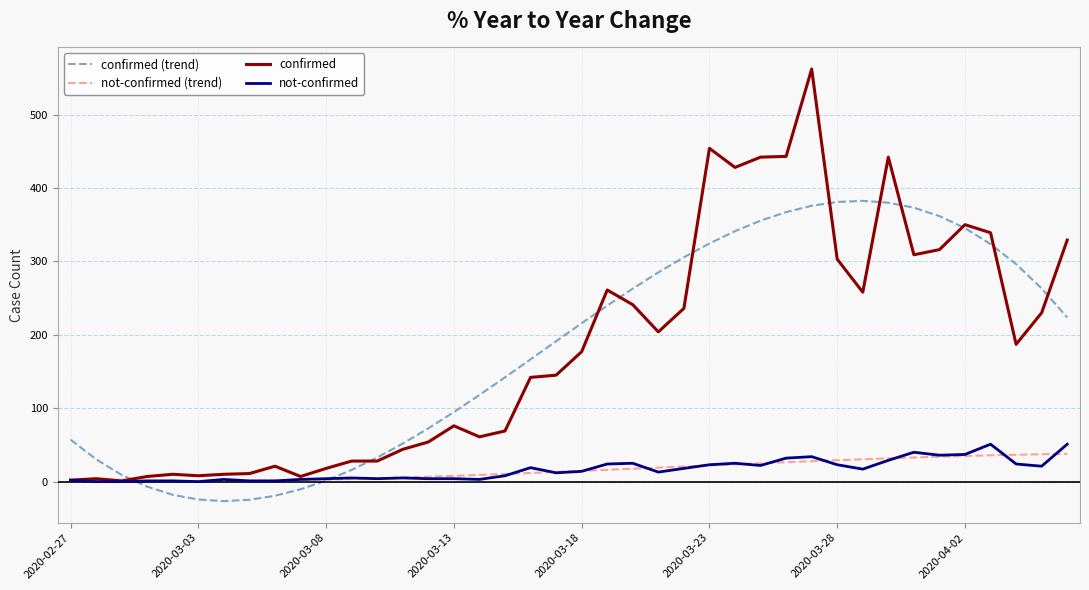

What is the highest value of the confirmed series?

562.0